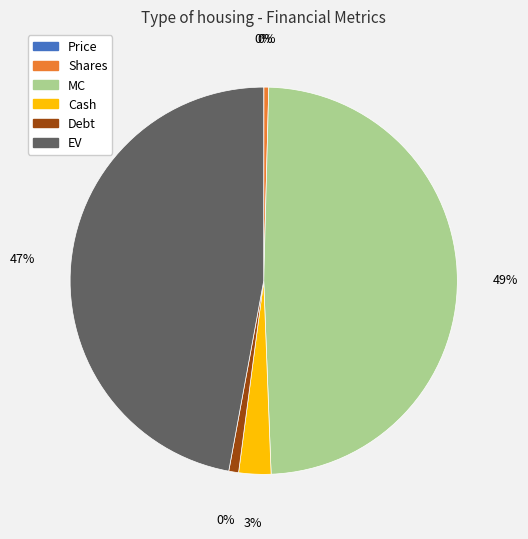

To the nearest percent, what portion does MC represent?

49%